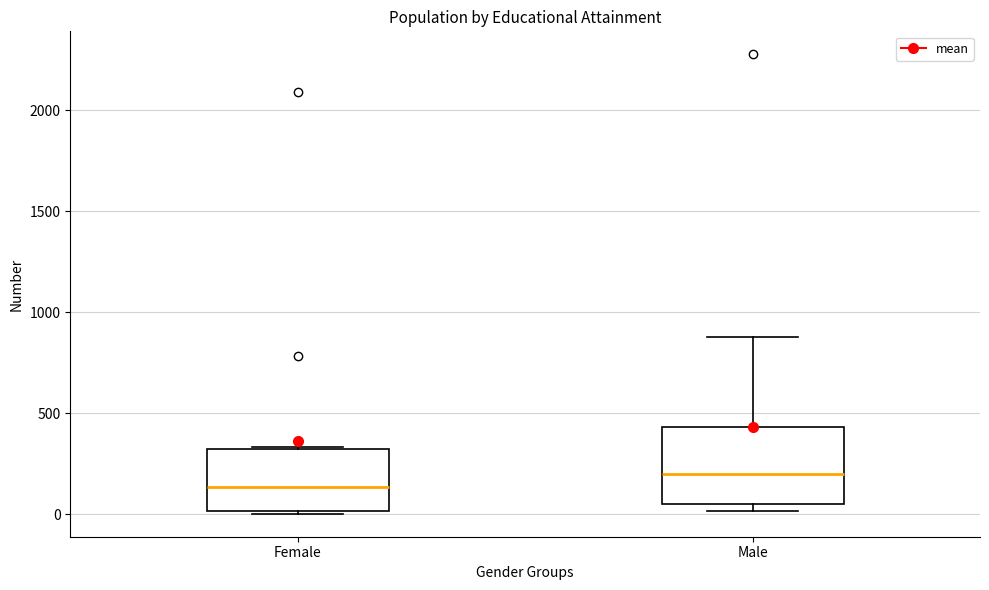

Reading left to right, transcribe this box plot: for each box, give where its median line is, the range the box spans, and where its two whiskers end, as read against the y-axis. The values are not printed on the chart, so give them approximately, as read against the axis.

Female: median 150, box 0 to 300, whiskers 0 to 350
Male: median 200, box 50 to 450, whiskers 0 to 900